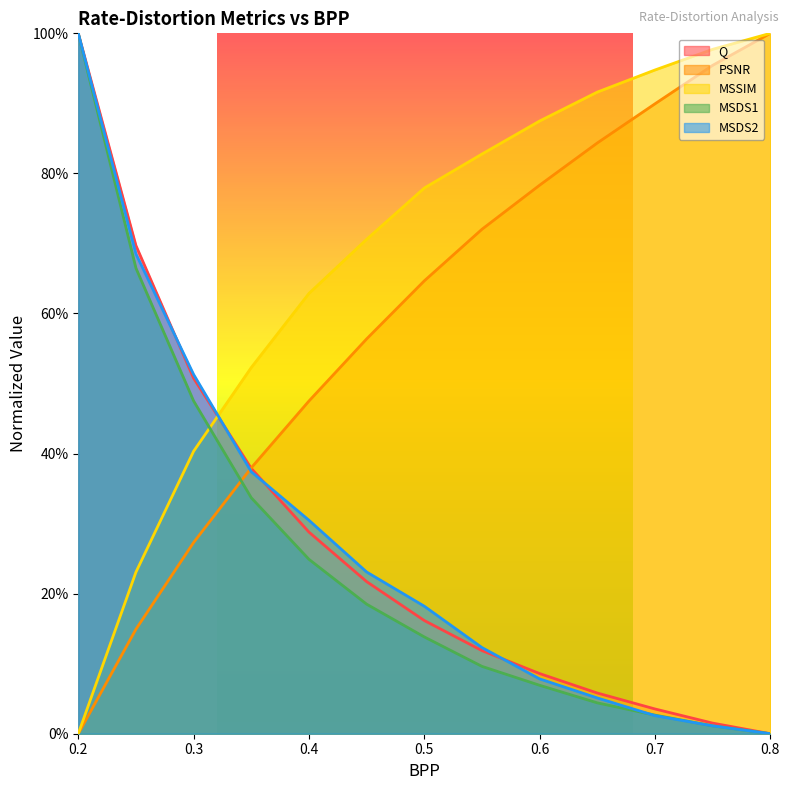

How many values in MSSIM are above zero?

12